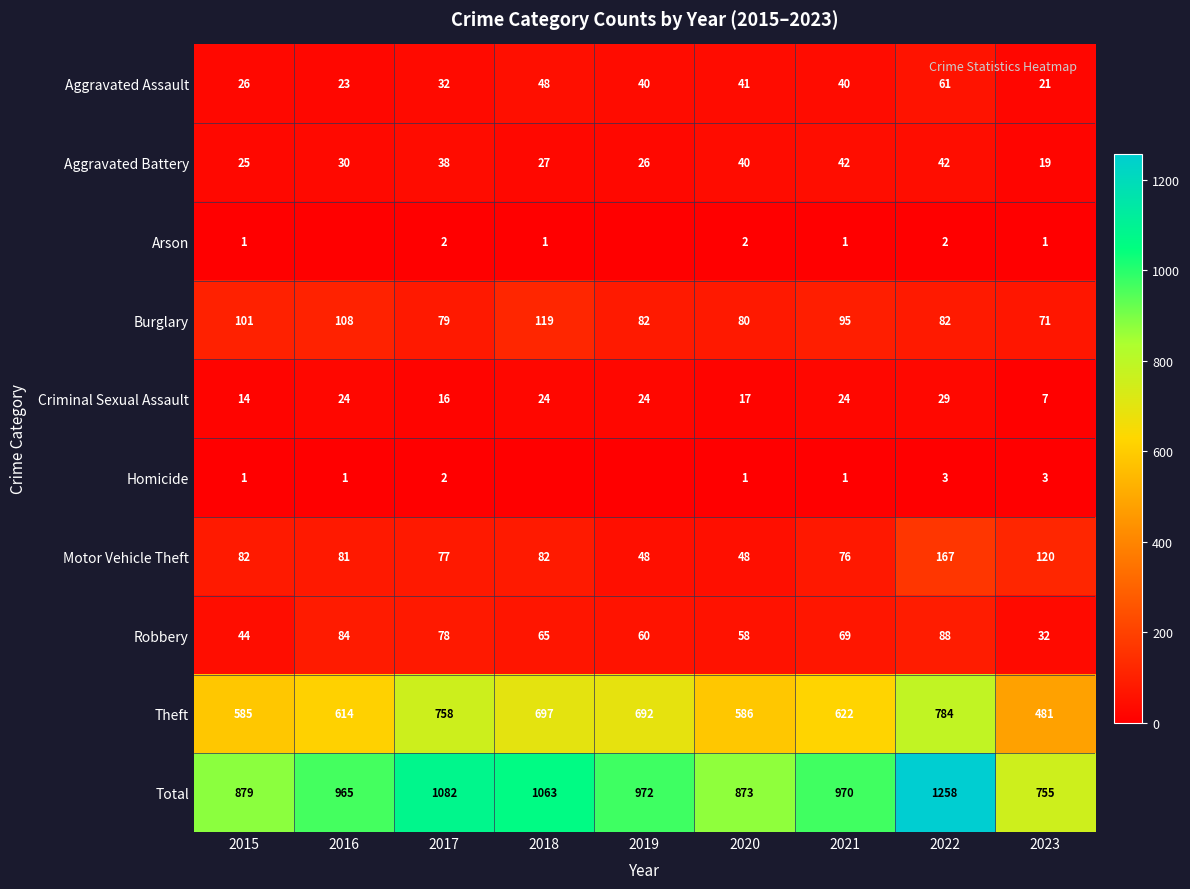

Count the number of data series in this chart.

10